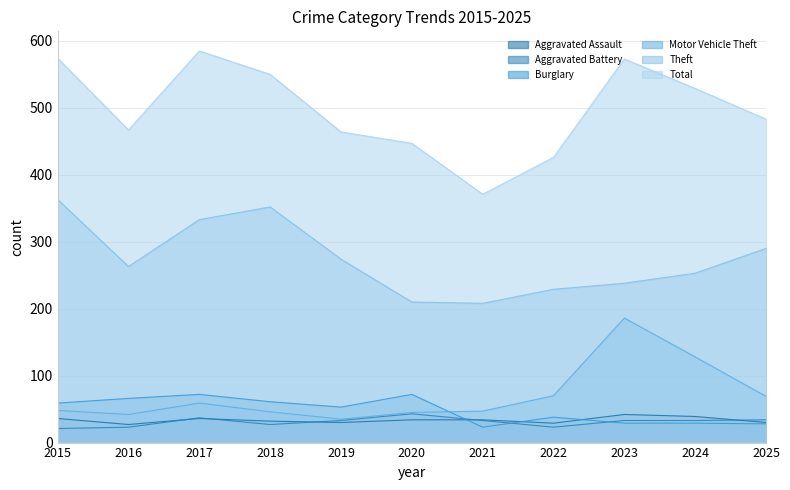

Is the value of Motor Vehicle Theft at 2018 greater than the value of Burglary at 2018?

No